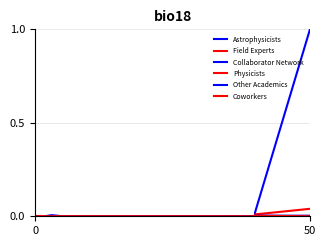

The value of Collaborator Network at 6 is 0.0. True or false?

False